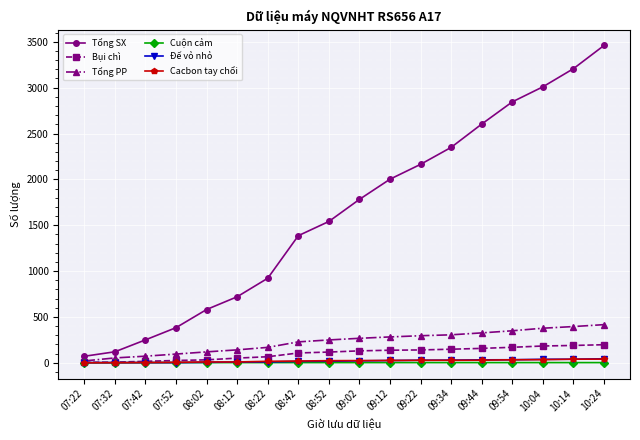

What are all the series names shown in the legend?

Tổng SX, Bụi chì, Tổng PP, Cuộn cảm, Đế vỏ nhỏ, Cacbon tay chổi